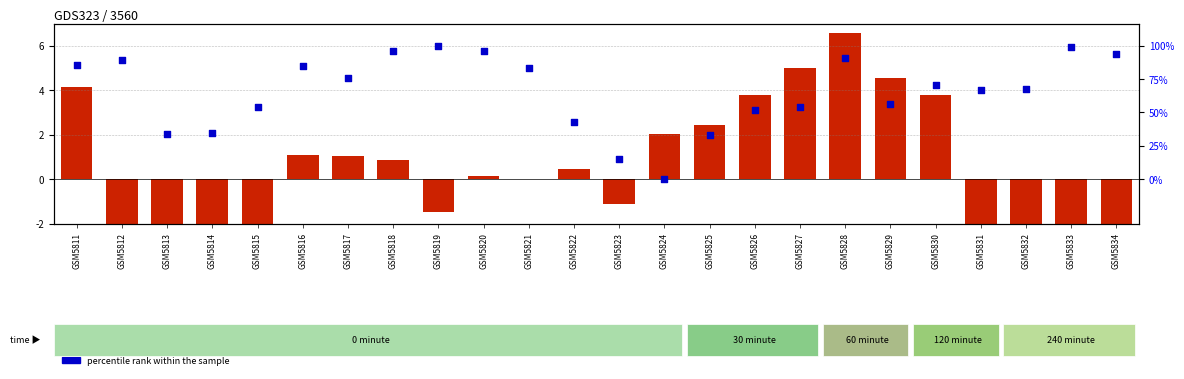

What are all the series names shown in the legend?

log ratio, percentile rank within the sample